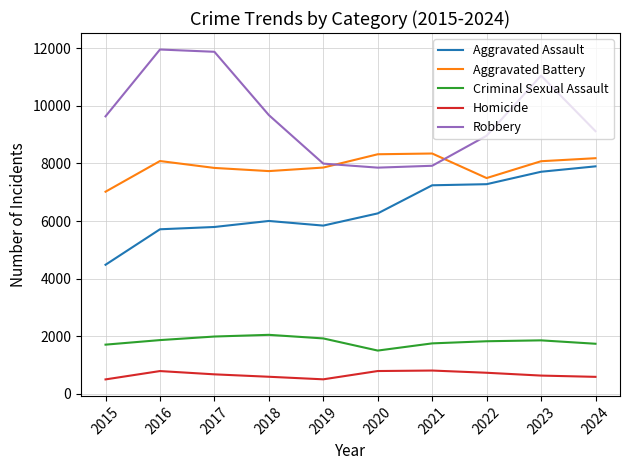

Is the value of Aggravated Battery at 2024 greater than the value of Aggravated Assault at 2017?

Yes